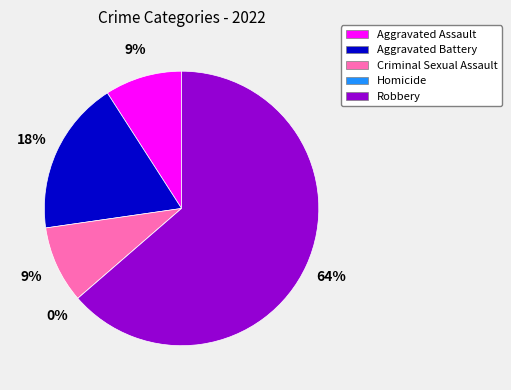

Is there a majority slice in this chart?

Yes